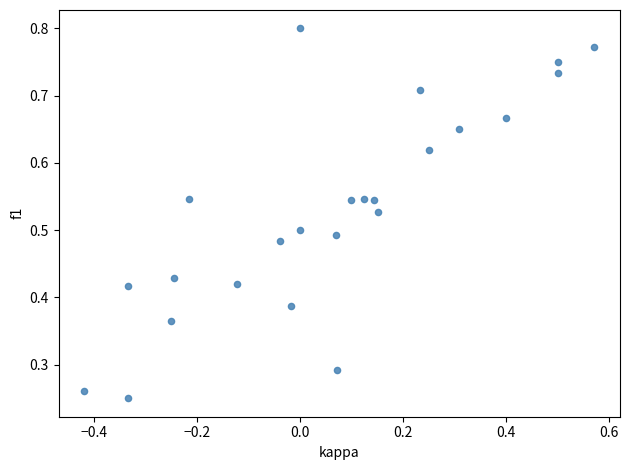

What is the range of X values (max minus min)?

1.0